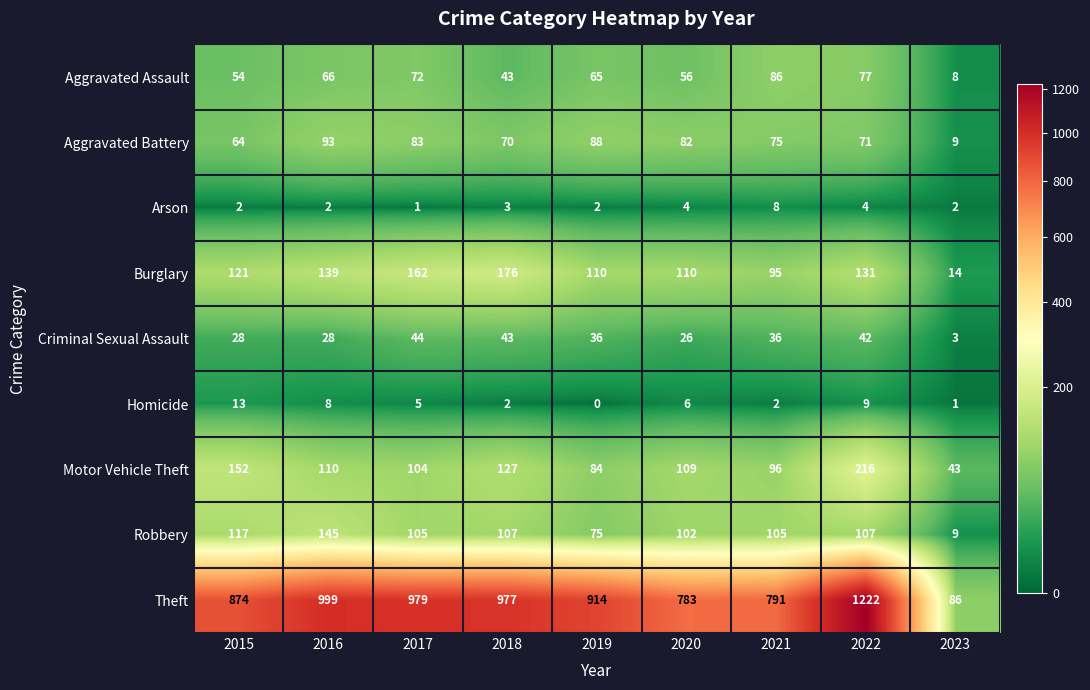

At how many categories does at least one series exceed 572?

8